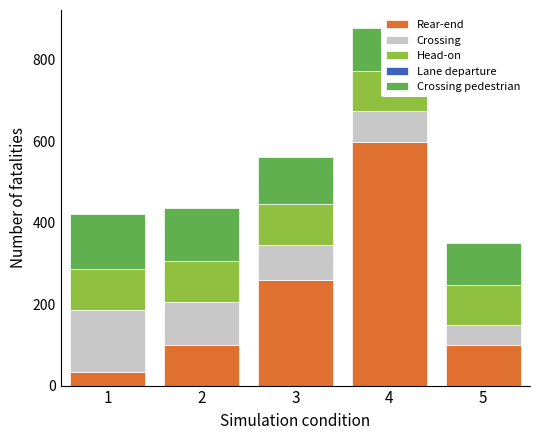

Reading left to right, list all the values displayed in this chart.

Rear-end: 33	99	260	597	100
Crossing: 153	107	85	76	48
Head-on: 100	100	100	99	100
Lane departure: 0	0	0	0	0
Crossing pedestrian: 136	130	117	106	103